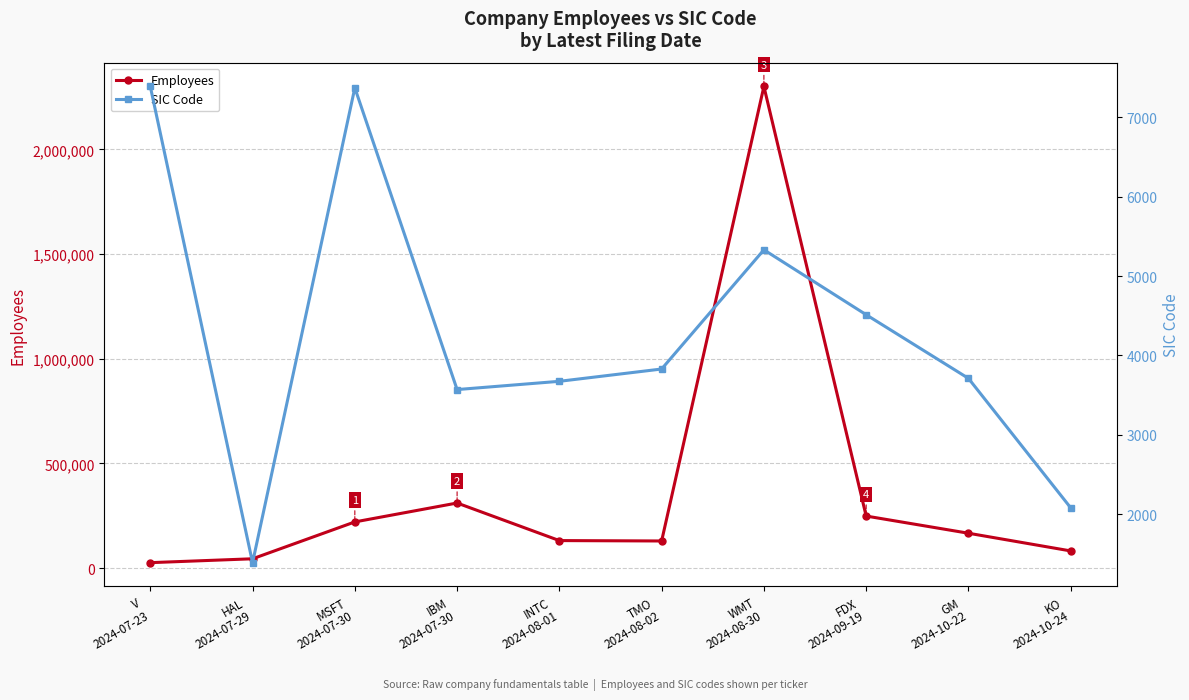

Where is the first local maximum for SIC Code?

MSFT
2024-07-30